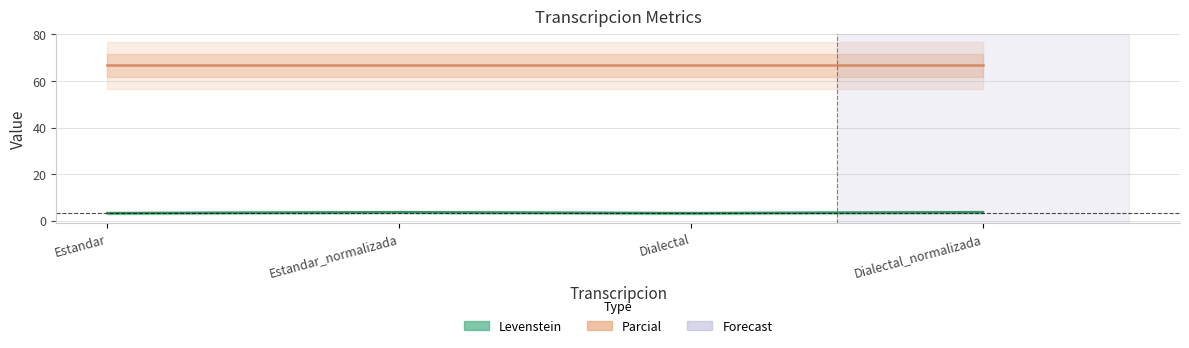

What are all the series names shown in the legend?

Parcial, Levenstein